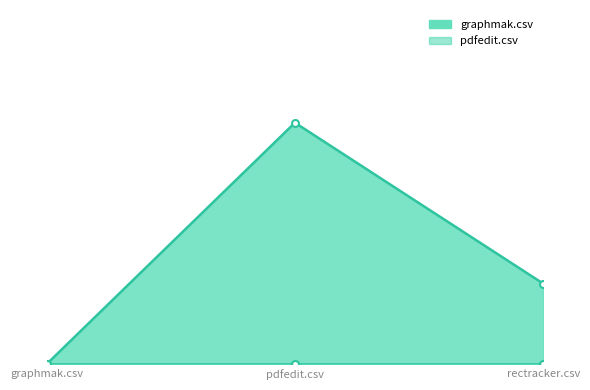

True or false: the data shows -1 at graphmak.csv.

False